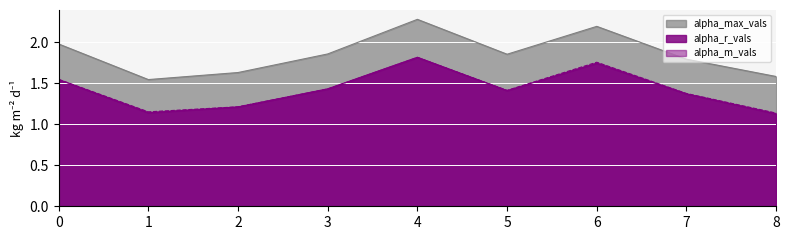

How many interior local valleys does the alpha_m_vals series have?

2